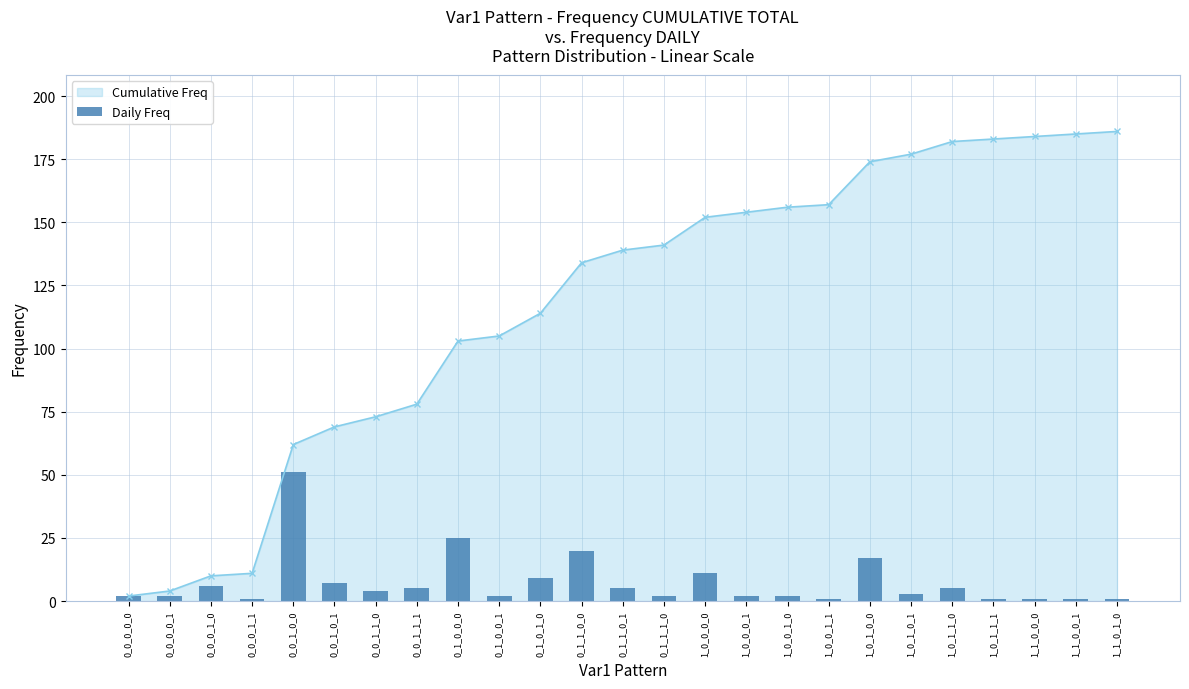

Are the bars grouped side by side (vs. stacked)?

No